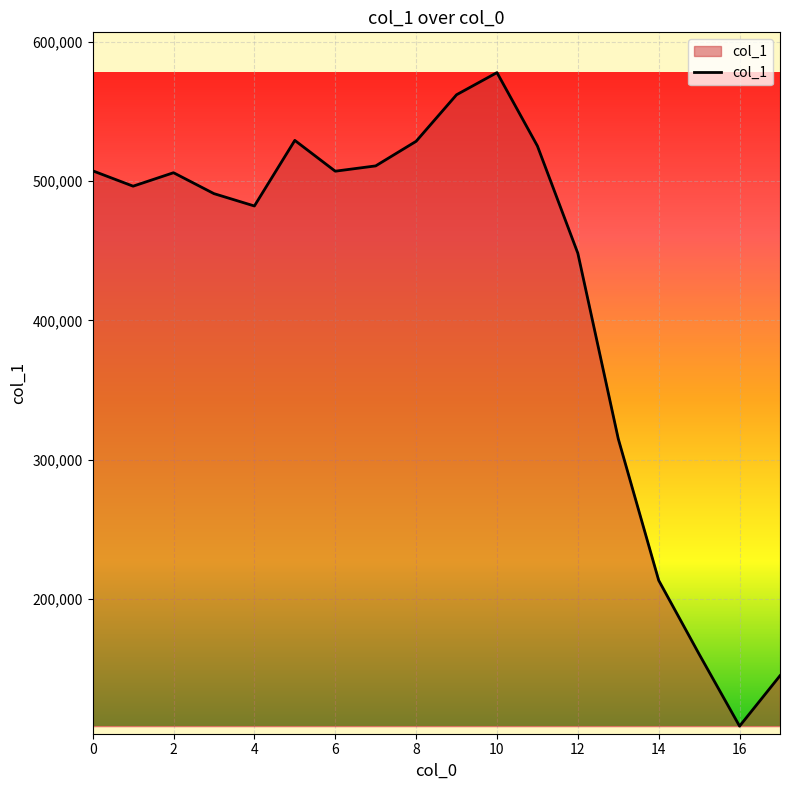

What is the greatest value displayed?

577864